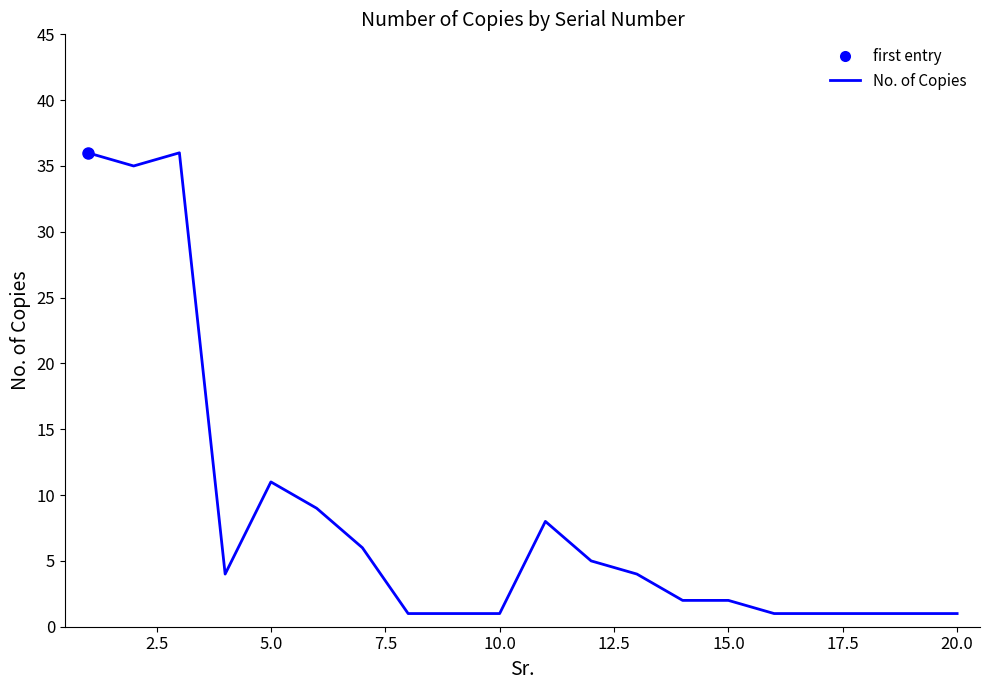

What is the maximum value shown in the chart?

36